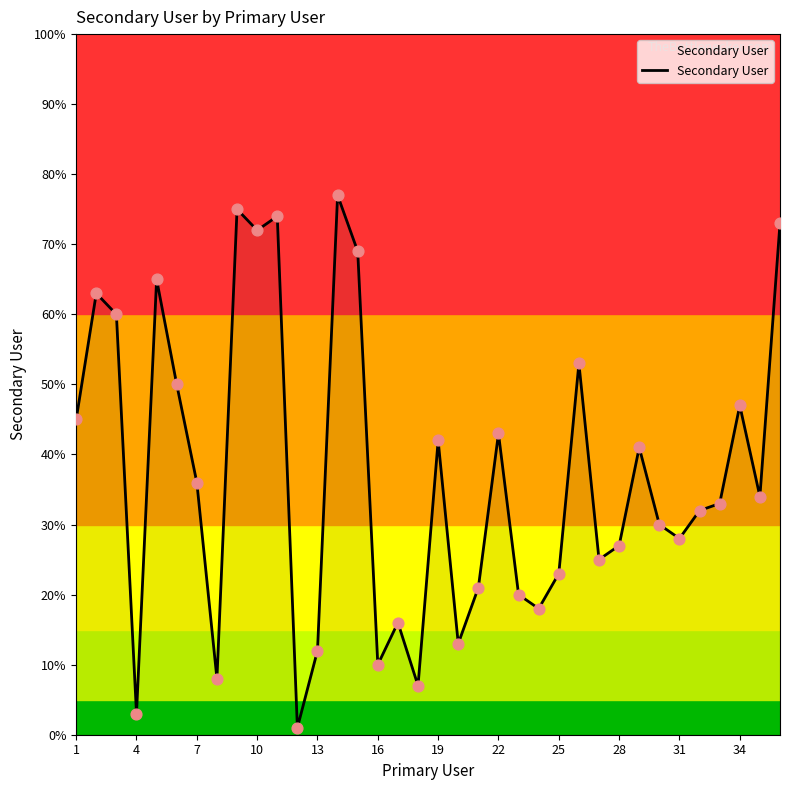

What is the greatest value displayed?

77